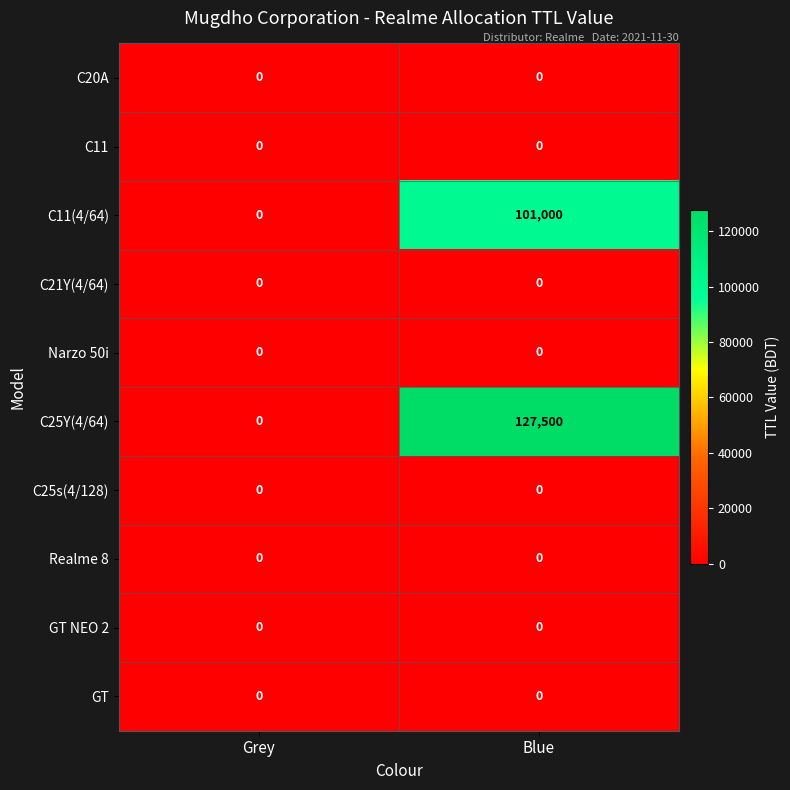

Which series has the largest total across all categories?

C25Y(4/64)